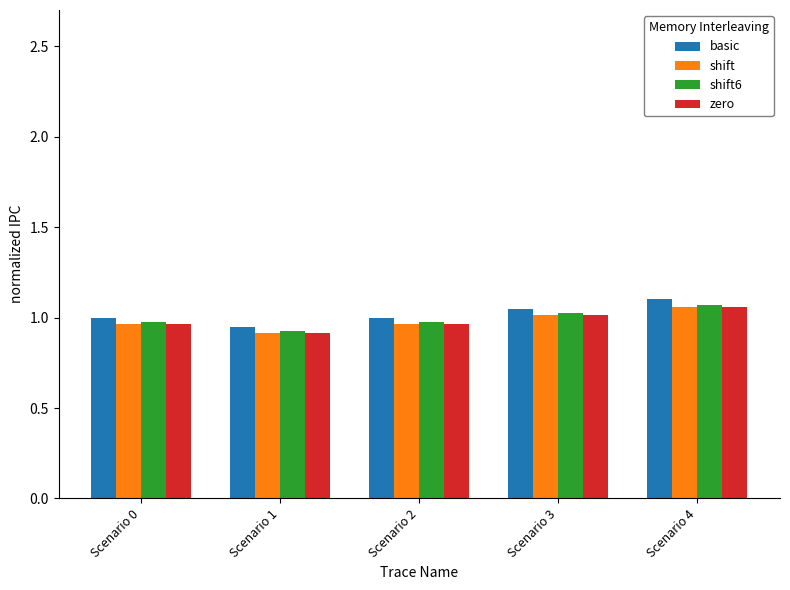

Which label corresponds to the smallest value in the chart?

Scenario 1